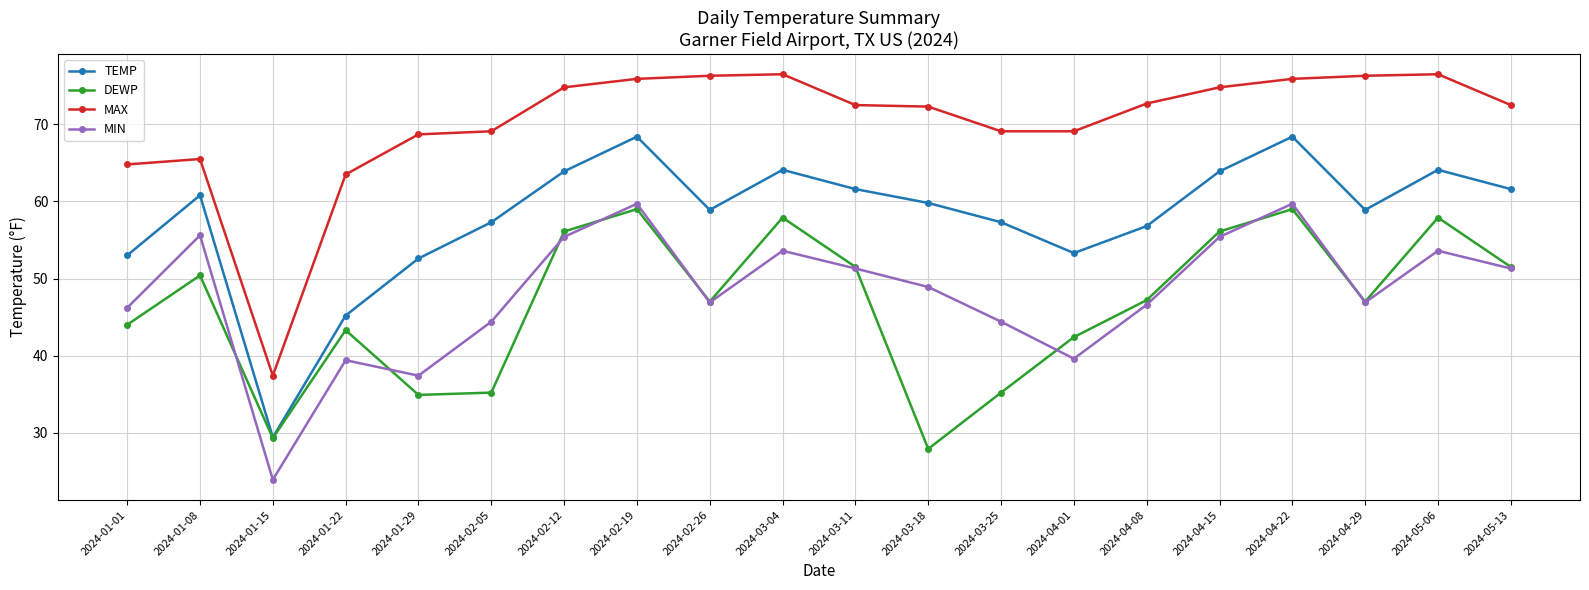

At which label does TEMP first exceed 59?

2024-01-08